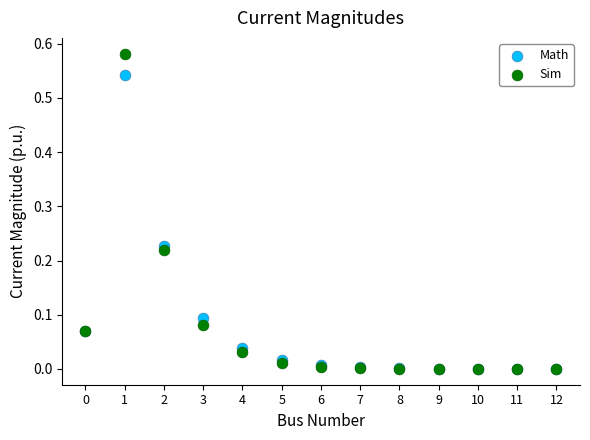

What are all the series names shown in the legend?

Math, Sim